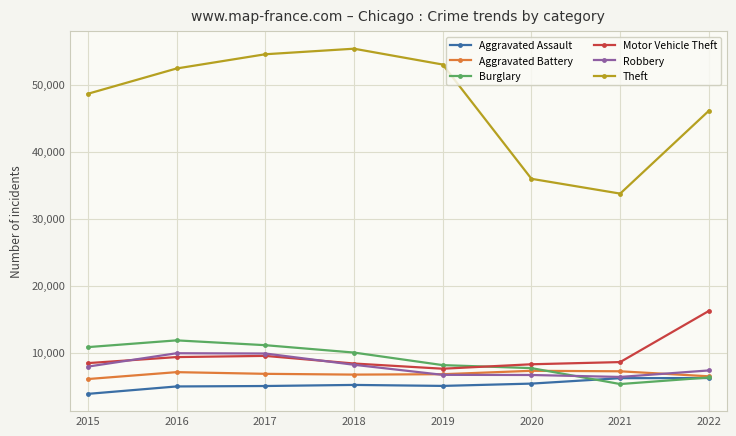

At which category does the chart reach its minimum across all series?

2015